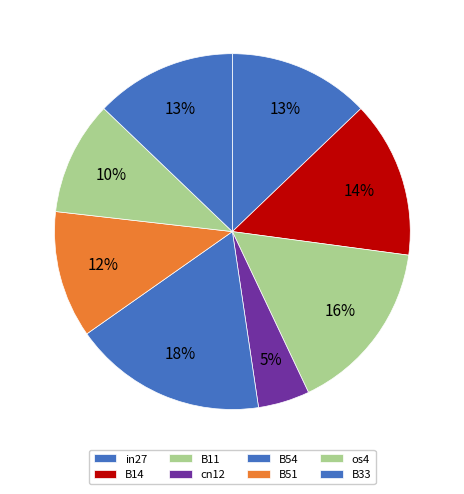

How many segments does this pie chart have?

8